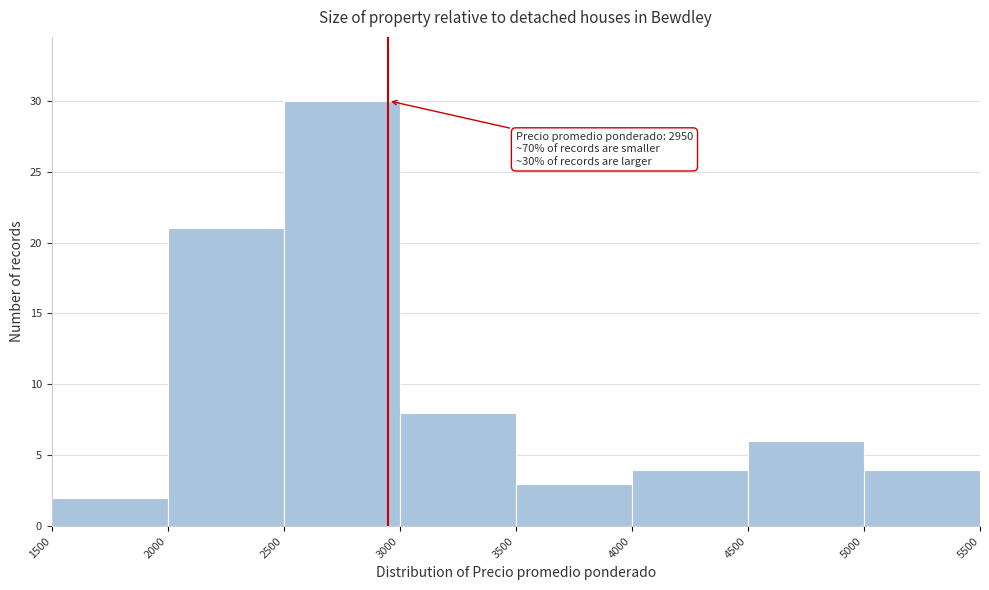

Which range on the x-axis has the tallest bar?

2500 to 3000